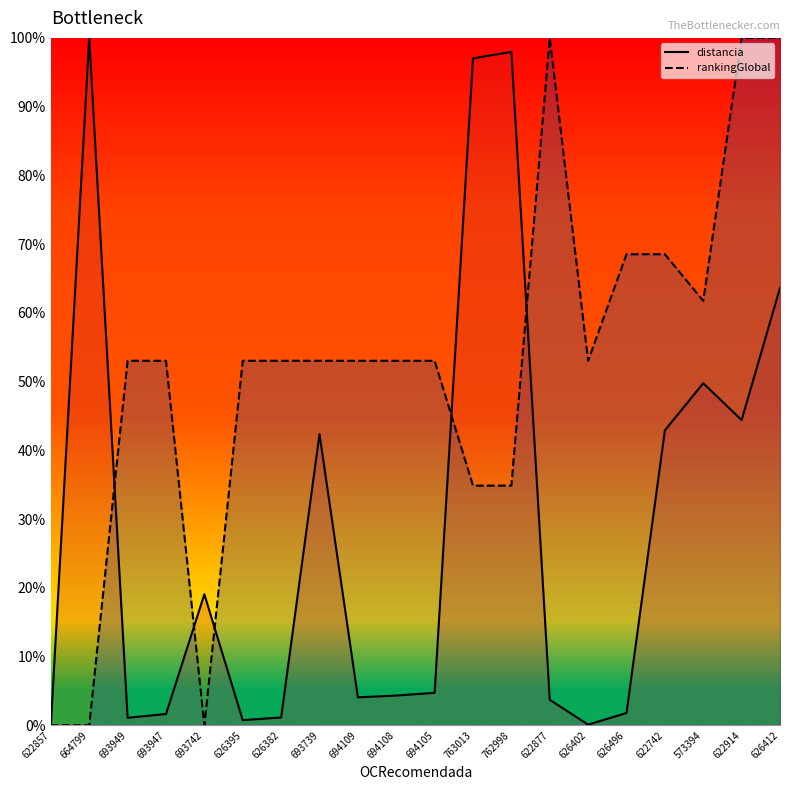

Reading right to left, transcribe all the data shown in this chart.

distancia: 626412=63.6	622914=44.4	573394=49.8	622742=42.9	626496=1.8	626402=0.1	622877=3.7	762998=98.0	763013=97.0	694105=4.7	694108=4.3	694109=4.1	693739=42.3	626382=1.1	626395=0.7	693742=19.1	693947=1.6	693949=1.1	664799=100.0	622857=0.0
rankingGlobal: 626412=100.0	622914=100.0	573394=61.7	622742=68.5	626496=68.5	626402=53.0	622877=100.0	762998=34.9	763013=34.9	694105=53.0	694108=53.0	694109=53.0	693739=53.0	626382=53.0	626395=53.0	693742=0.0	693947=53.0	693949=53.0	664799=0.0	622857=0.0